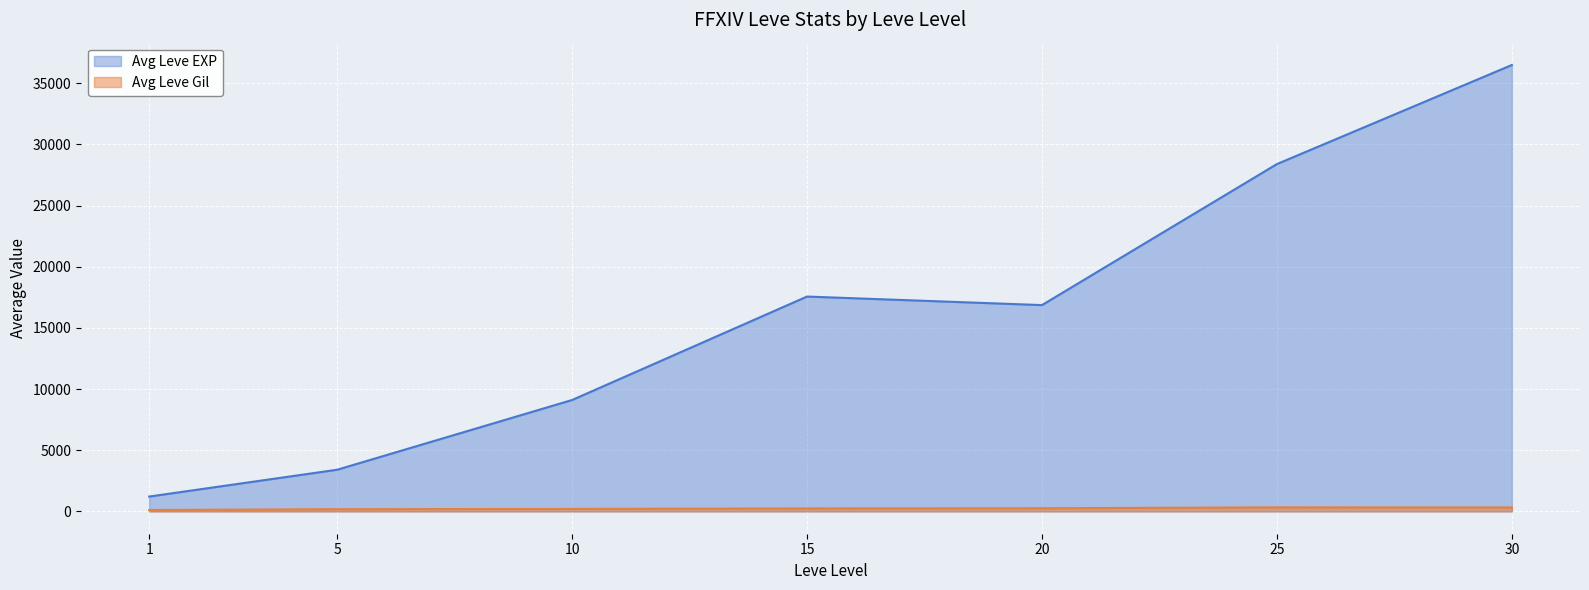

What are all the series names shown in the legend?

Avg Leve EXP, Avg Leve Gil